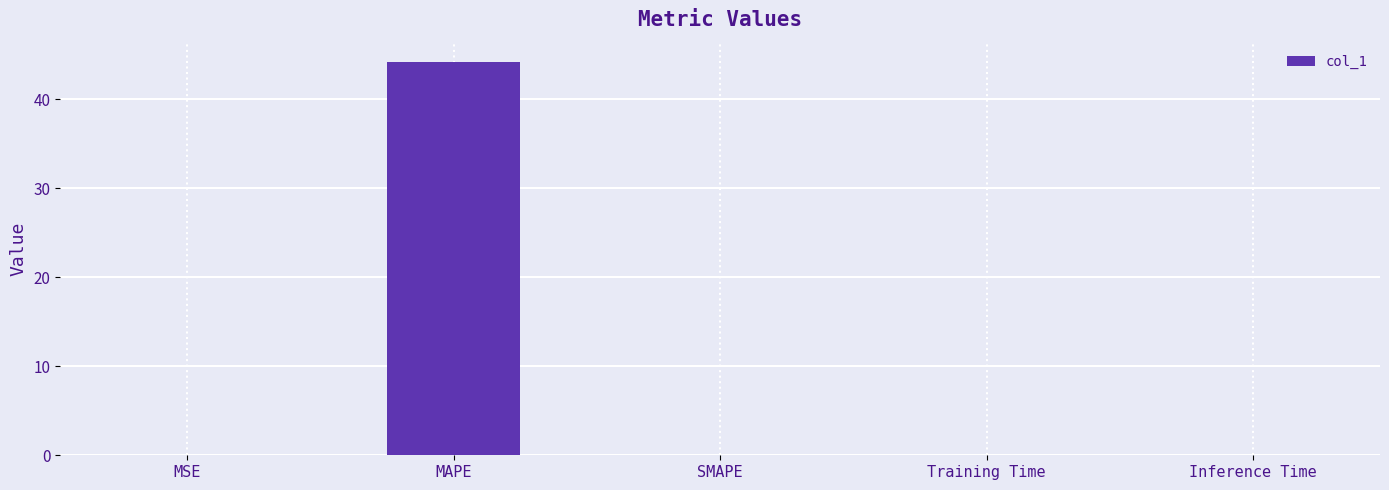

What is the average value?

8.8